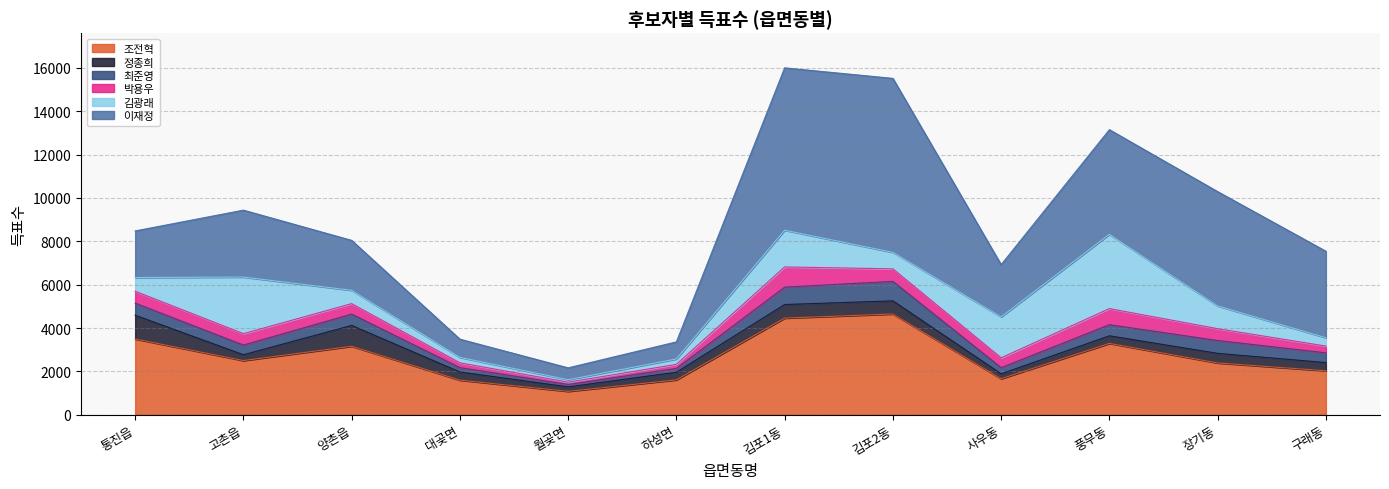

How many values in the 박용우 series are below 525?

6